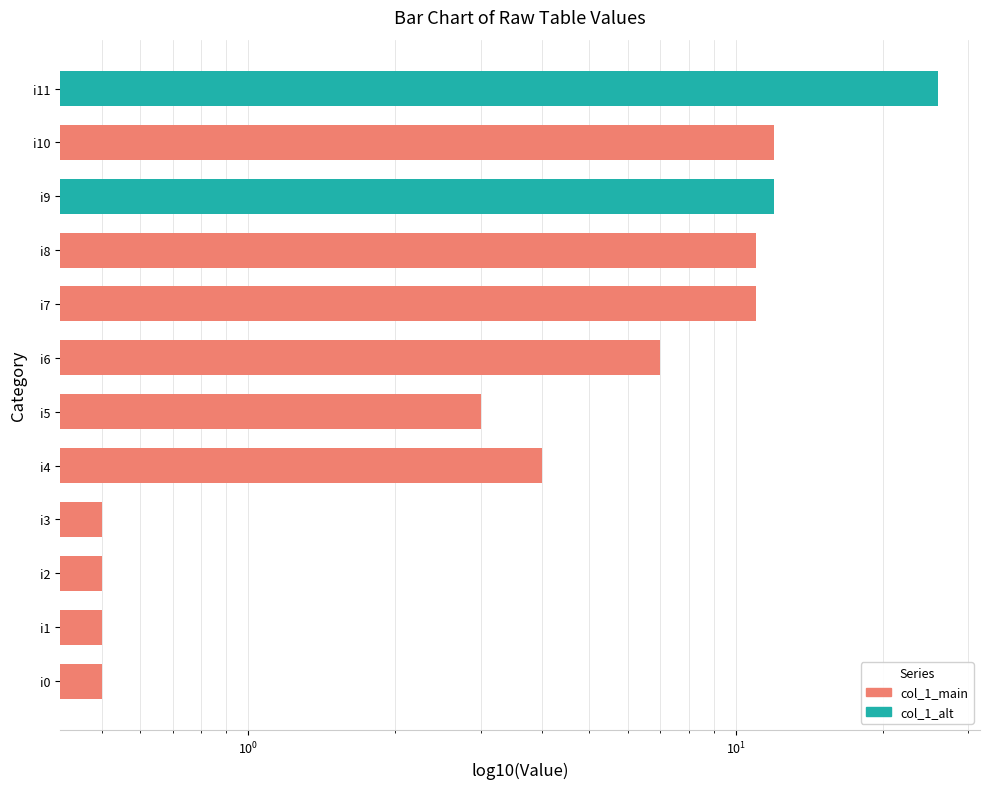

Reading left to right, what are all the values shown in this chart?

i0=0.5	i1=0.5	i2=0.5	i3=0.5	i4=4.0	i5=3.0	i6=7.0	i7=11.0	i8=11.0	i9=12.0	i10=12.0	i11=26.0